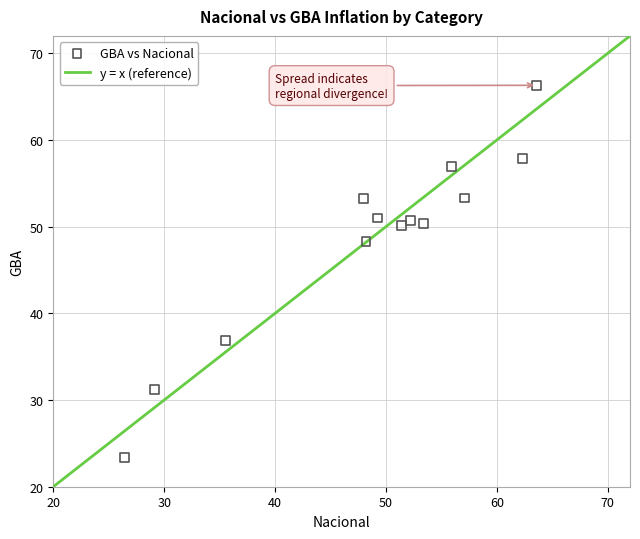

What is the range of X values (max minus min)?

37.2